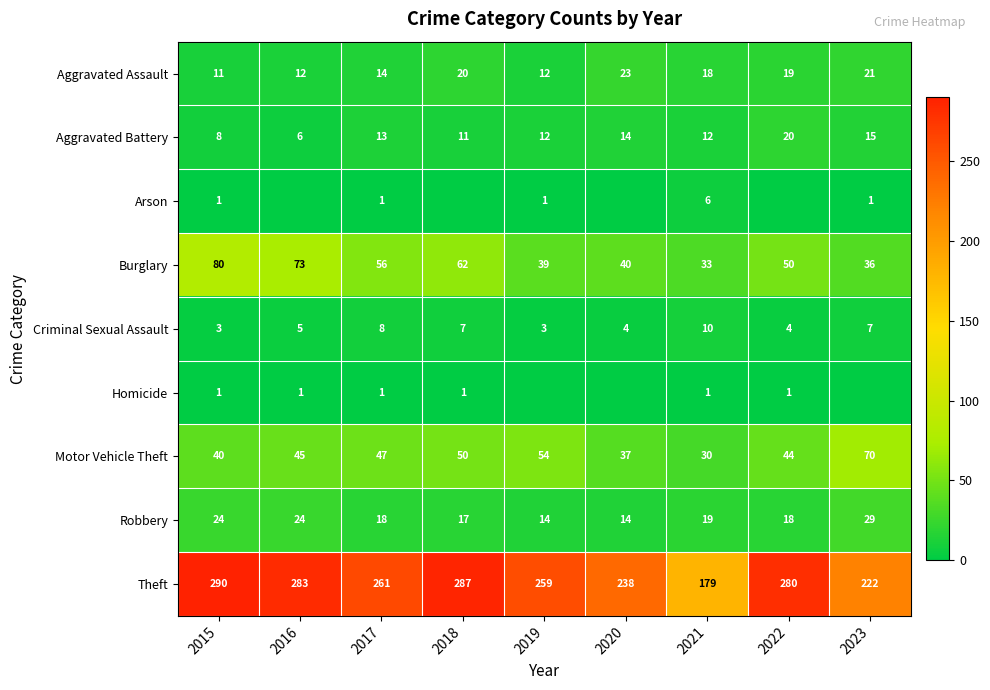

What is the difference between the maximum and minimum values in the Burglary series?

47